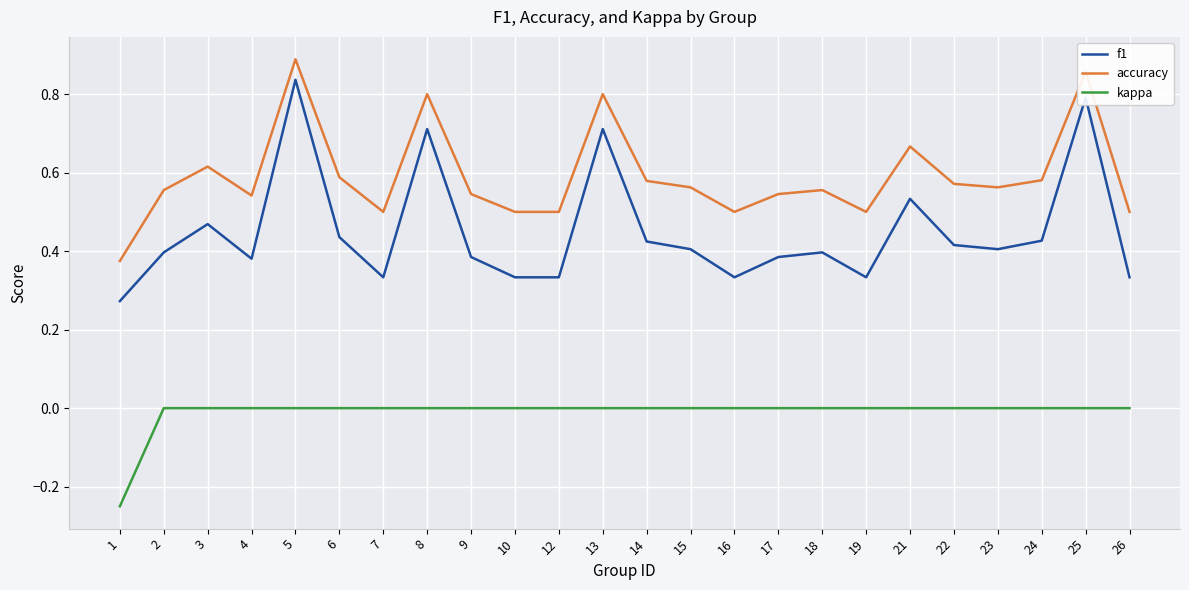

True or false: f1 and accuracy intersect in this chart.

False